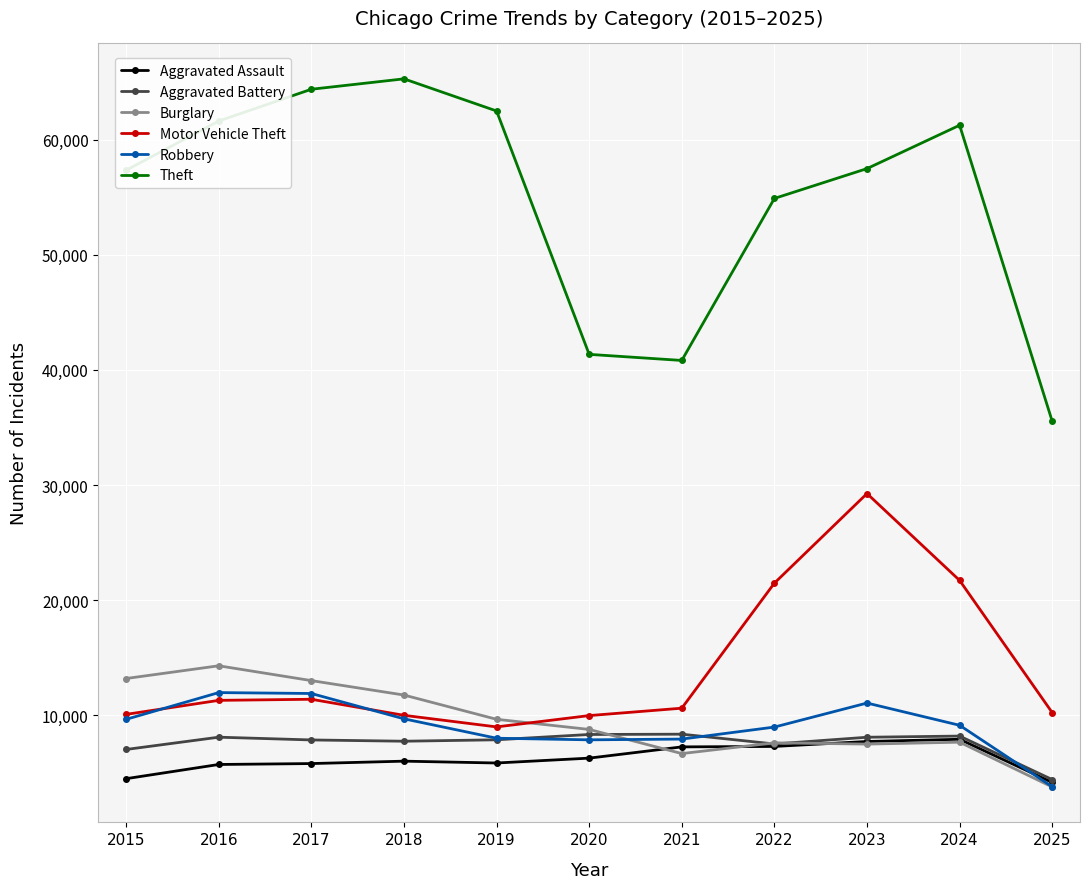

Which category has the lowest value in the Robbery series?

2025